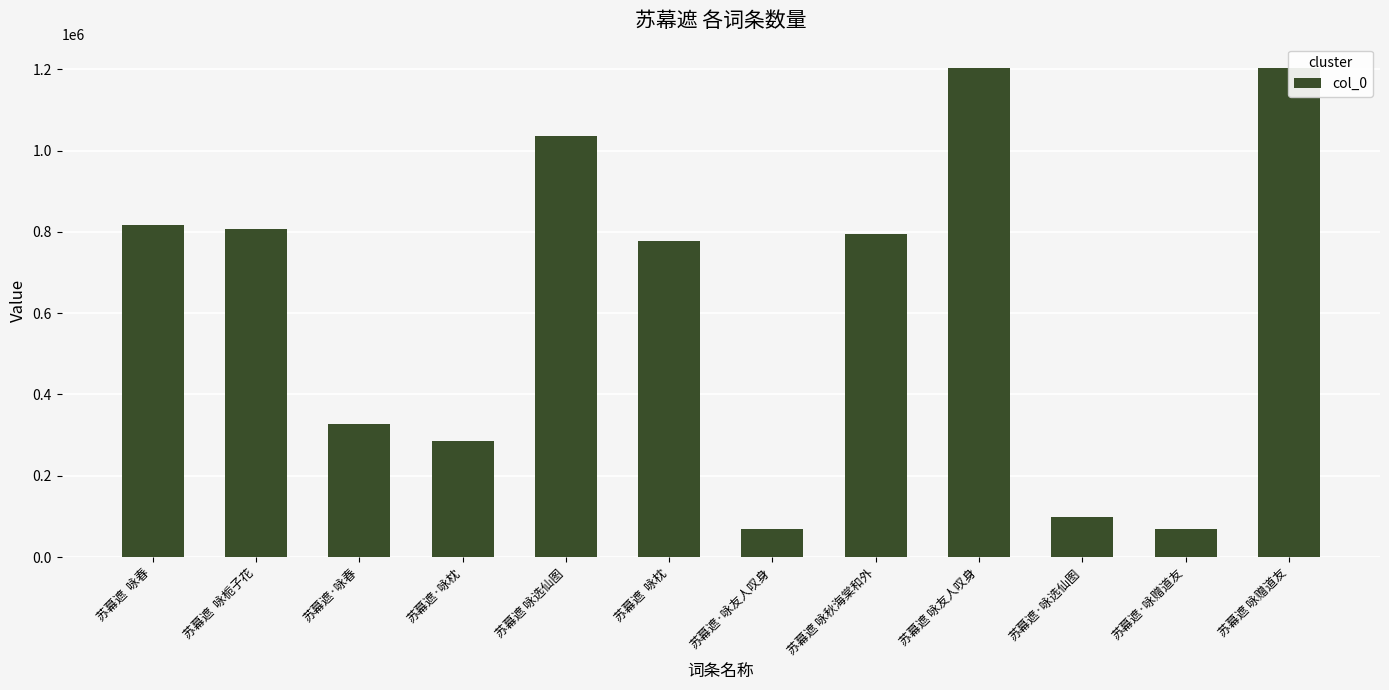

How many values are below 794993?

6